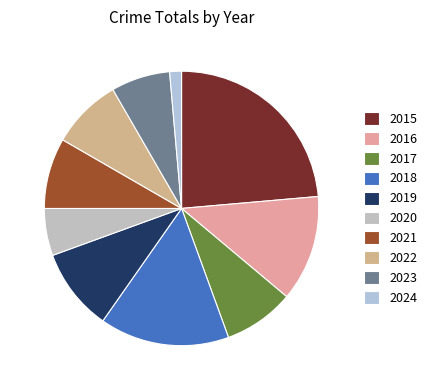

Which has a higher value, 2018 or 2015?

2015